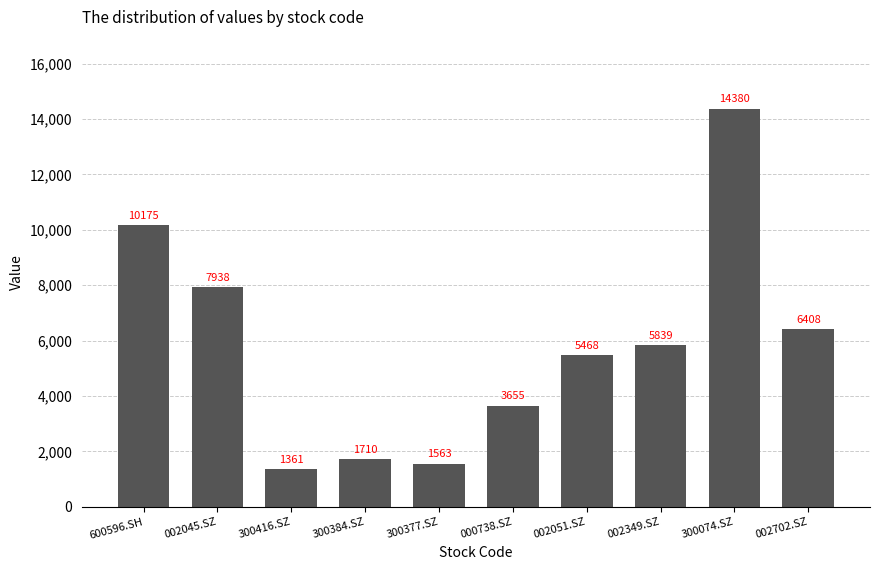

Does the chart contain stacked bars?

No